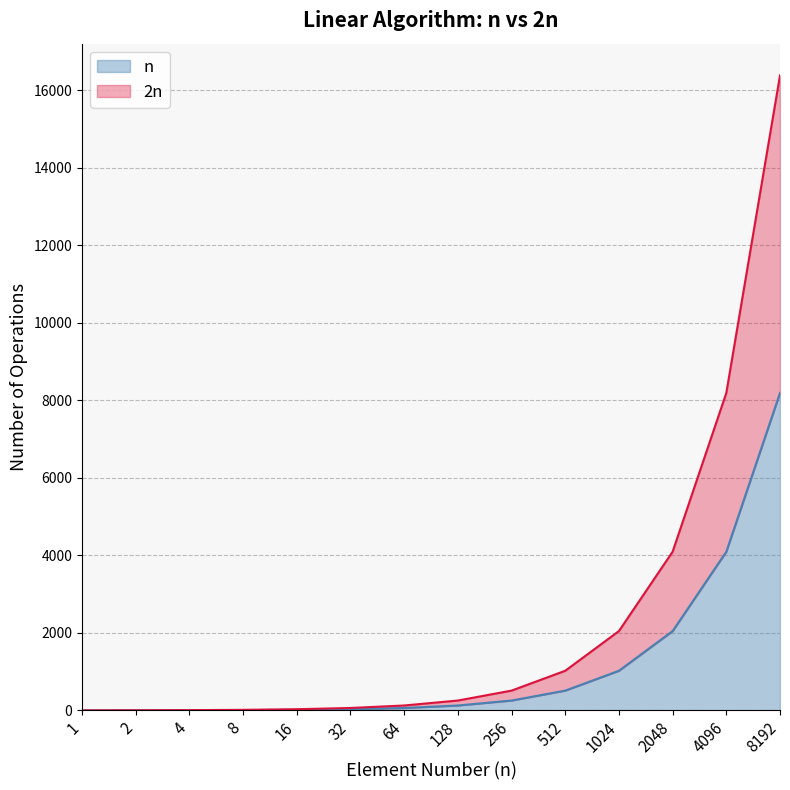

What is the total value across all series at 8192?

24576